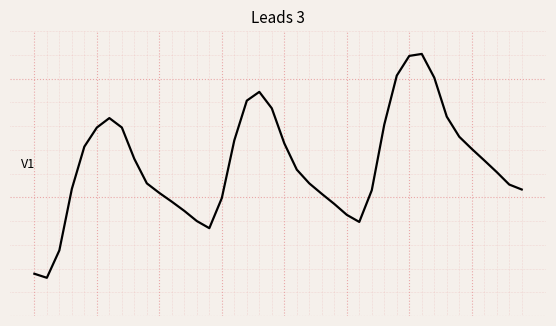

Does the chart display data point markers on the line(s)?

No